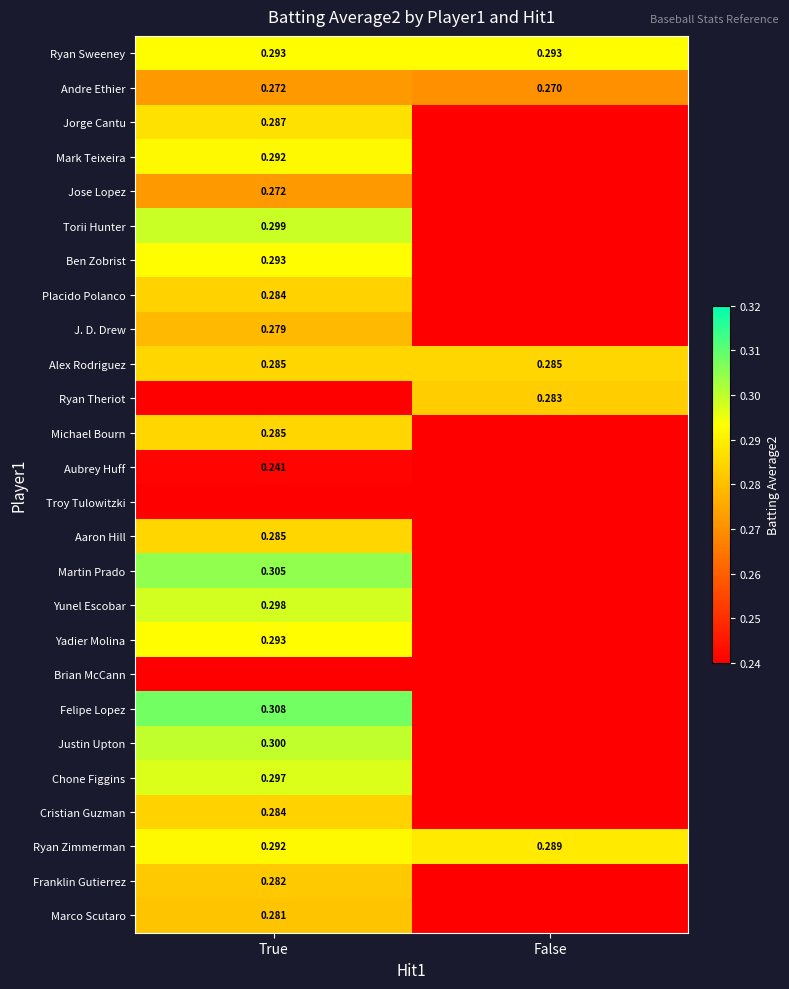

What is the greatest value displayed?

0.3